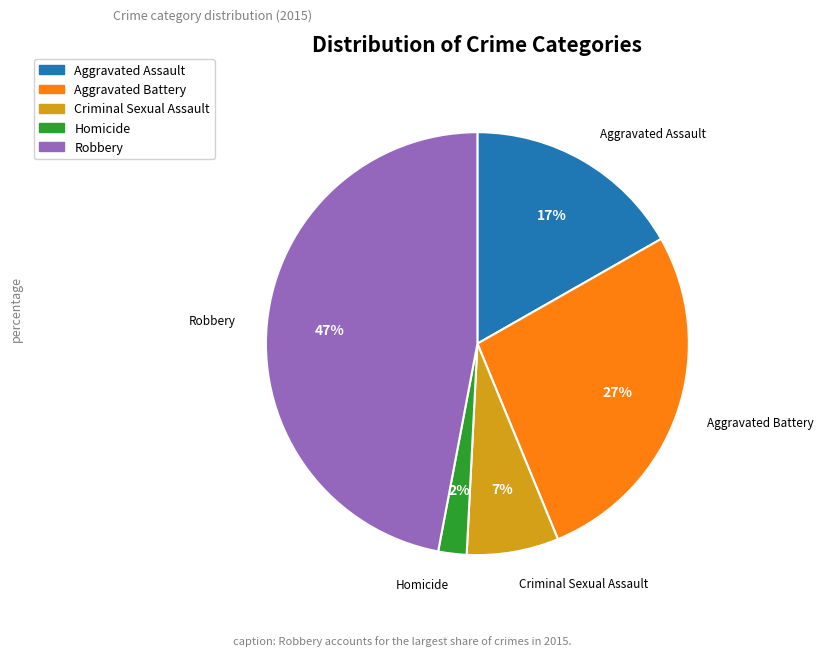

To the nearest percent, what percentage of the pie is Aggravated Battery?

27%